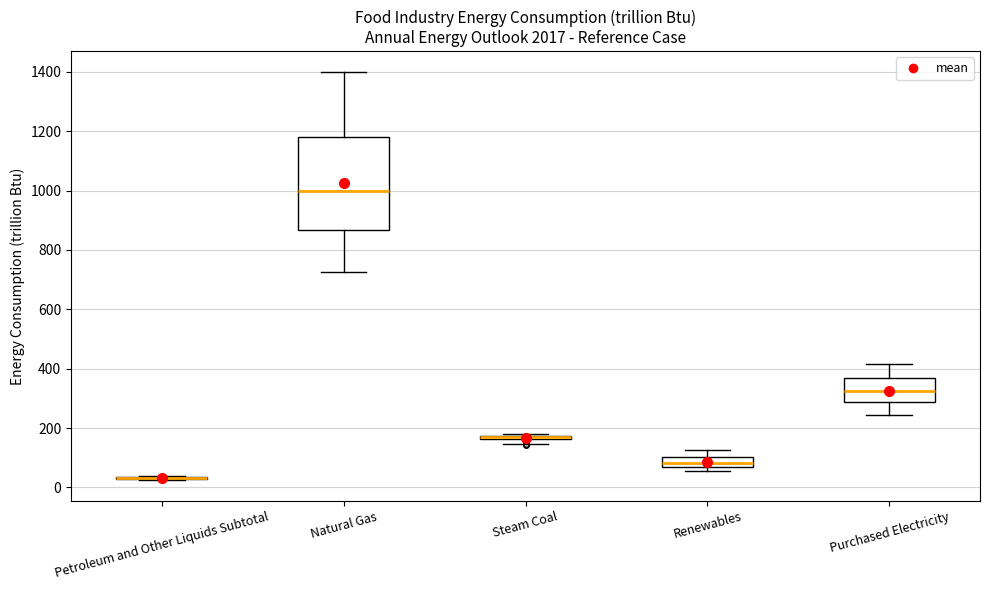

Where is the lower edge of the box for Natural Gas on the y-axis? The values are not printed on the chart, so give them approximately, as read against the axis.

860